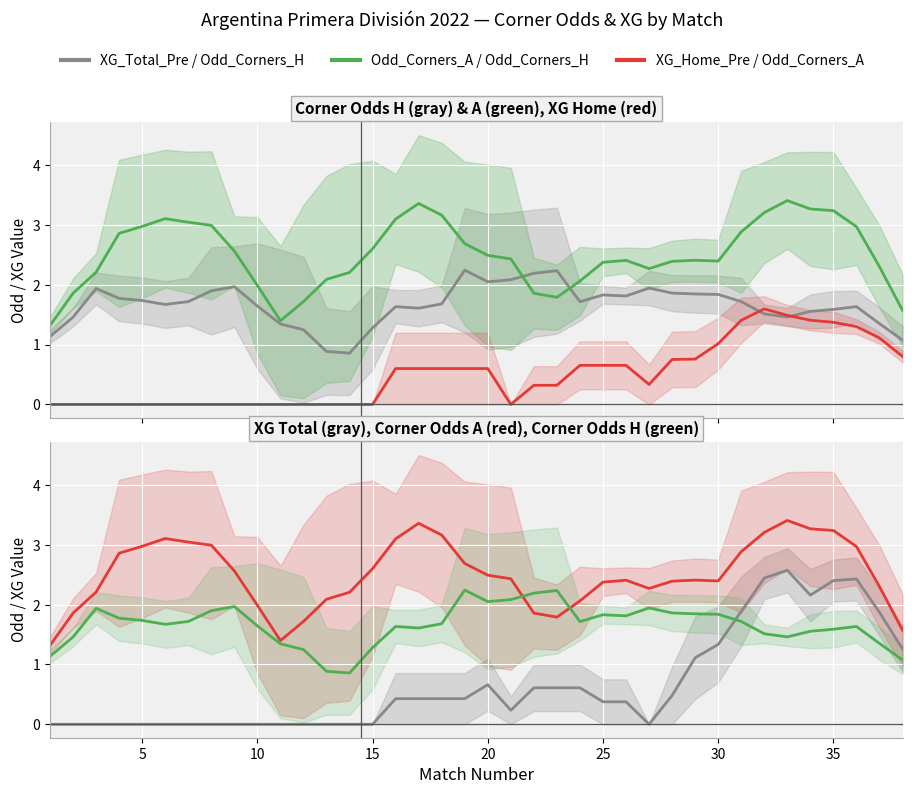

Is it true that XG_Home_Pre equals 0.0 at 15?

True